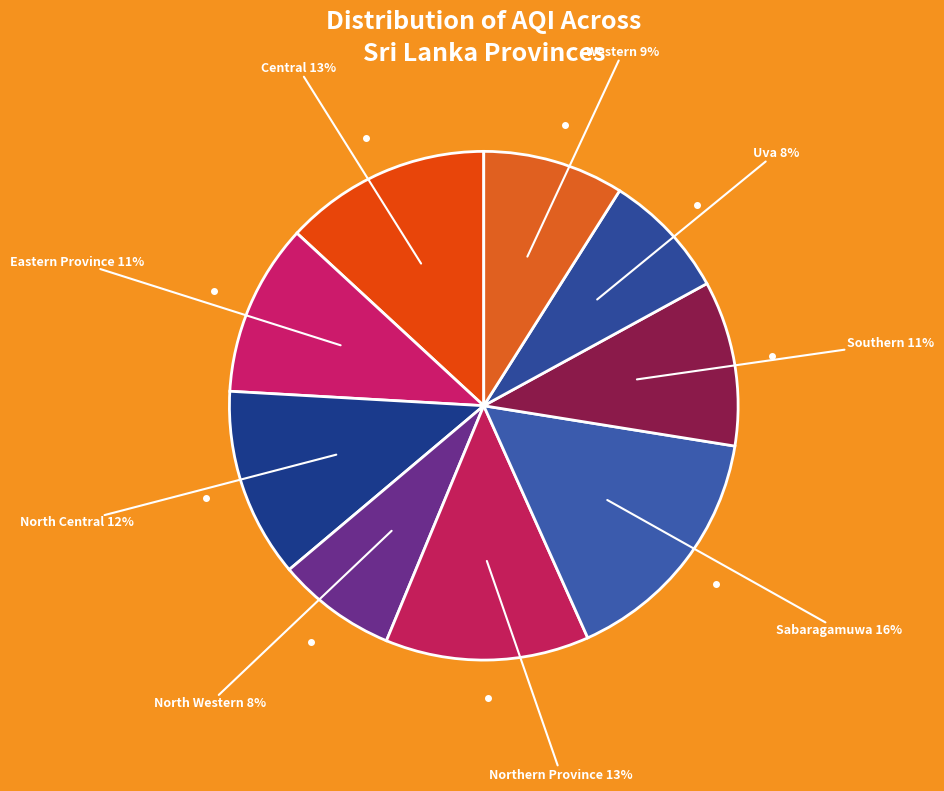

Does any single category account for the majority?

No